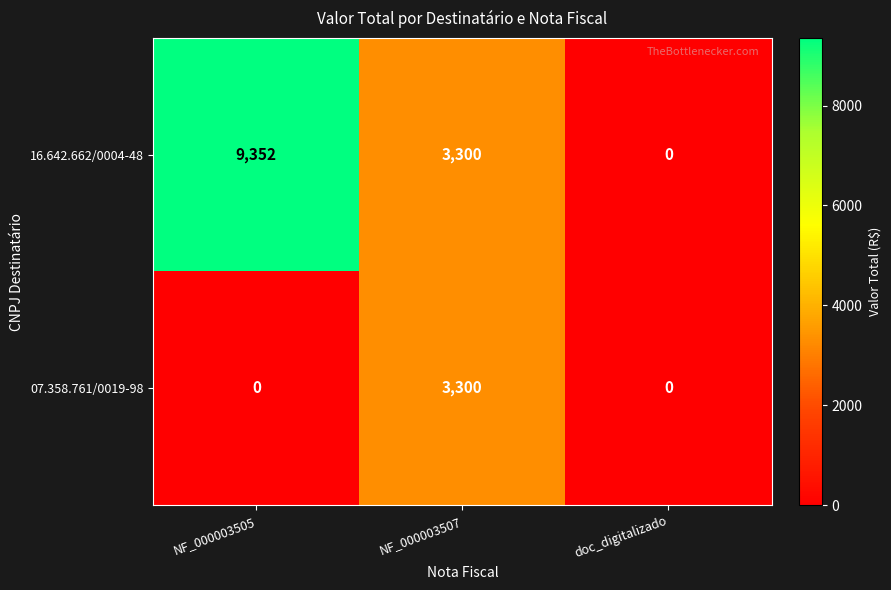

At which category is the sum across all series the highest?

NF_000003505